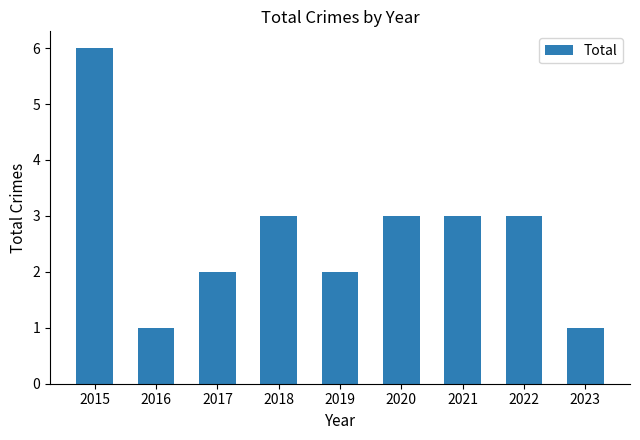

What is the change in value from 2016 to 2020?

+2